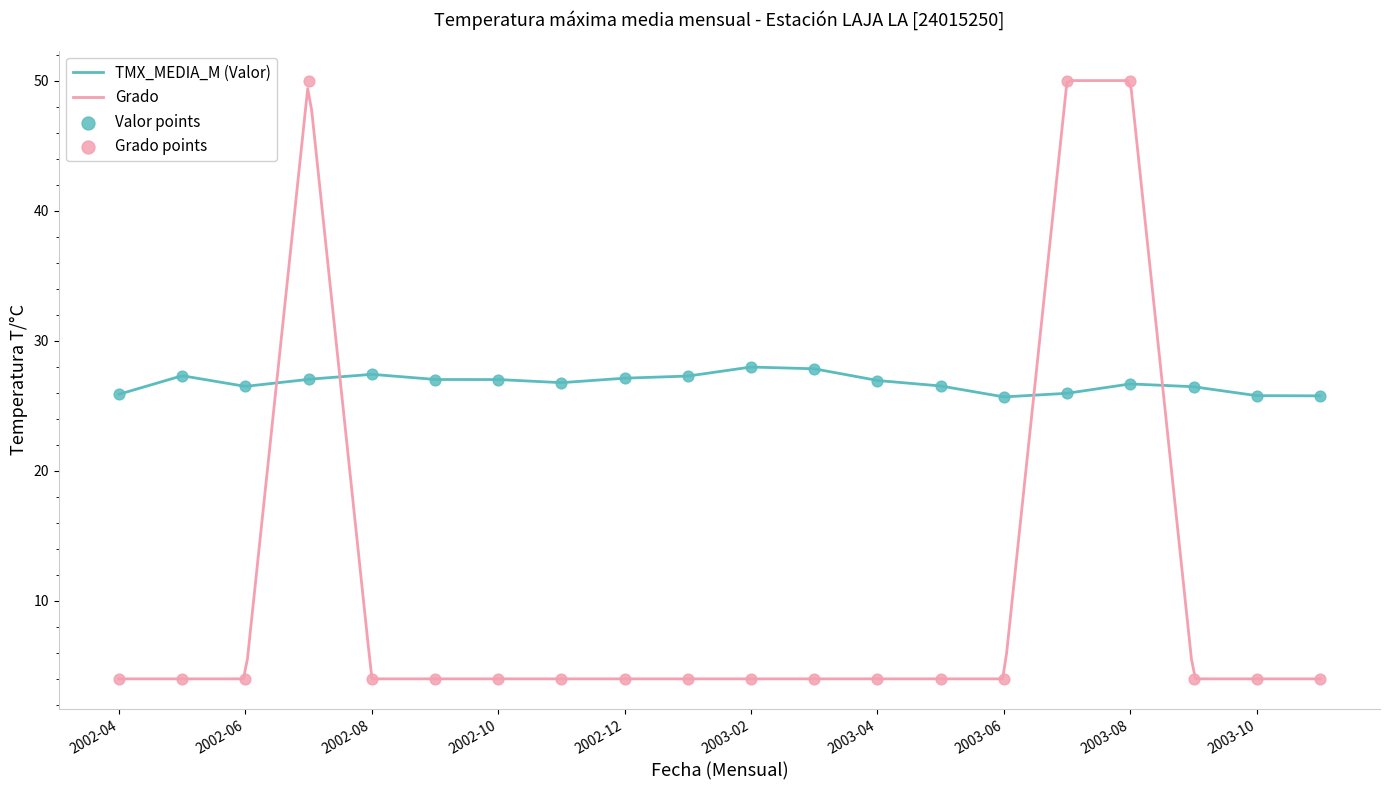

Which series has the widest spread of Y values?

Grado